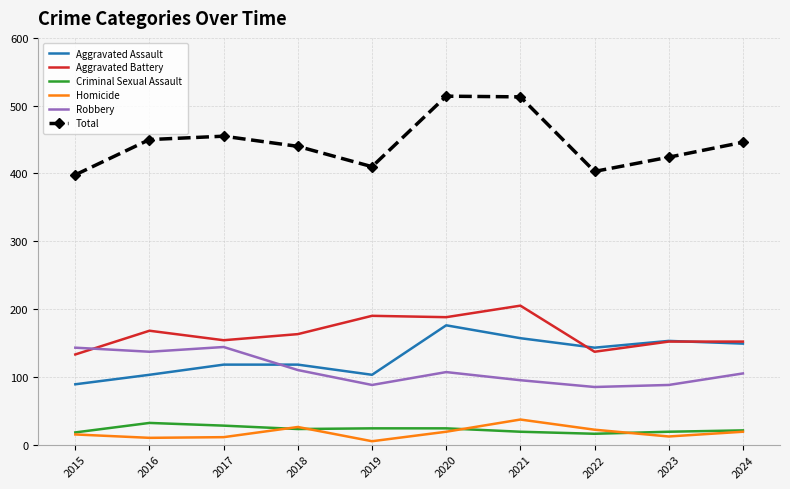

Which series has the largest total across all categories?

Total